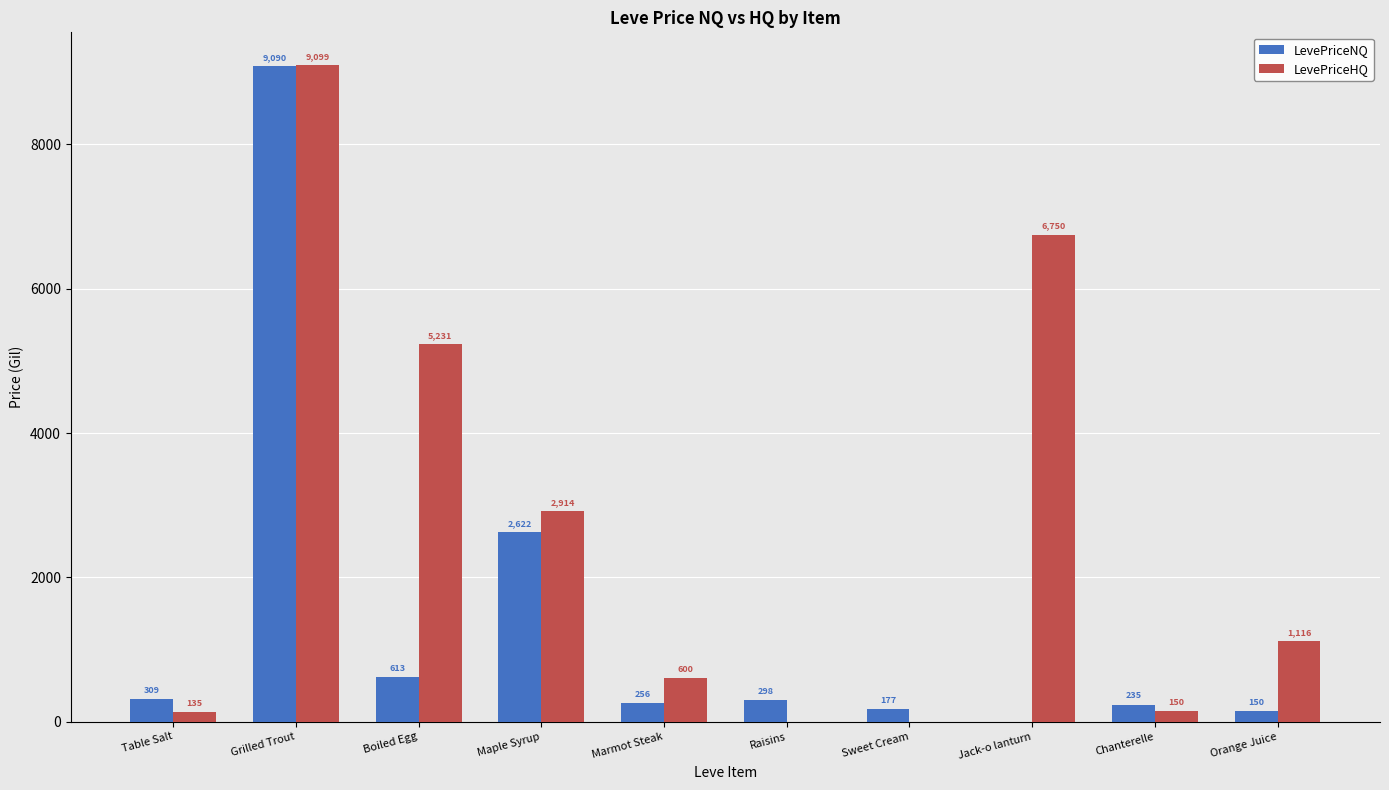

Between Boiled Egg and Jack-o lanturn, which series saw the biggest shift?

LevePriceHQ